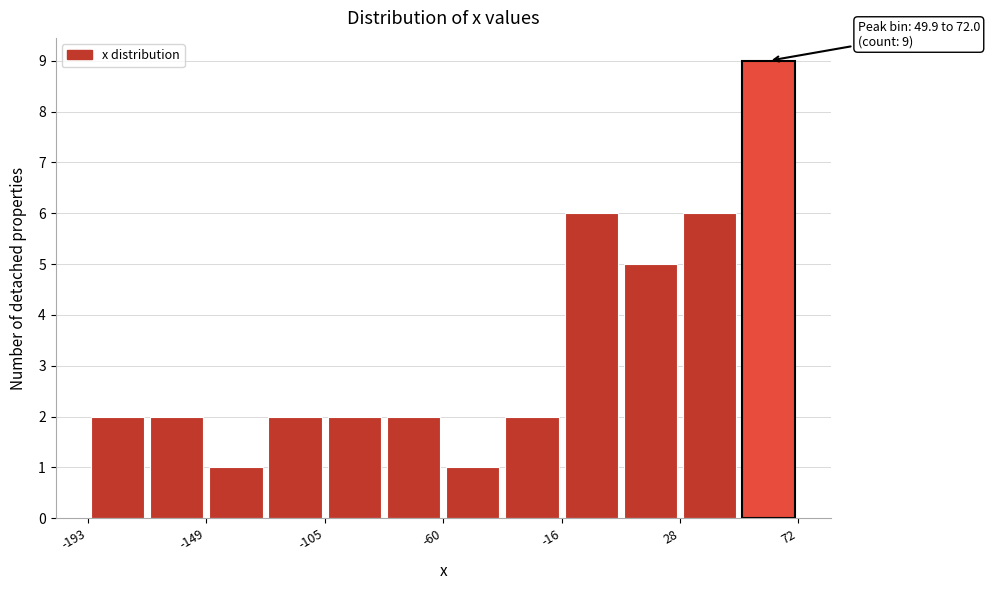

Which range on the x-axis has the tallest bar?

50 to 70